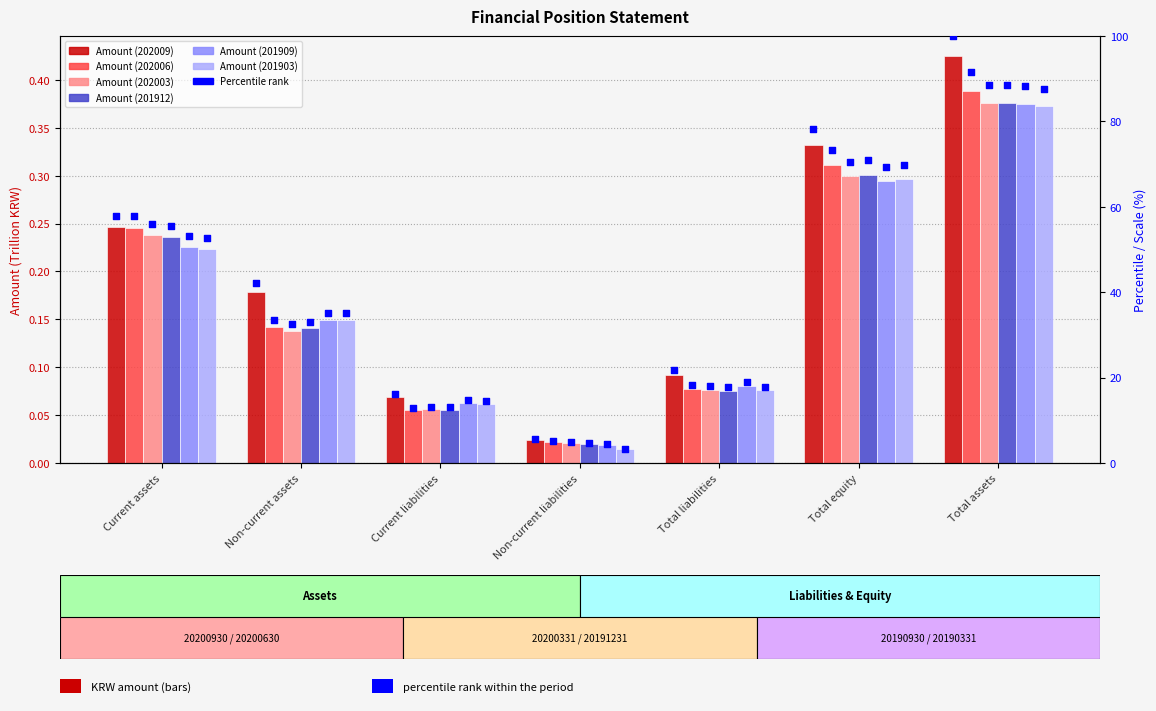

Which series contains the lowest Y value?

20190331